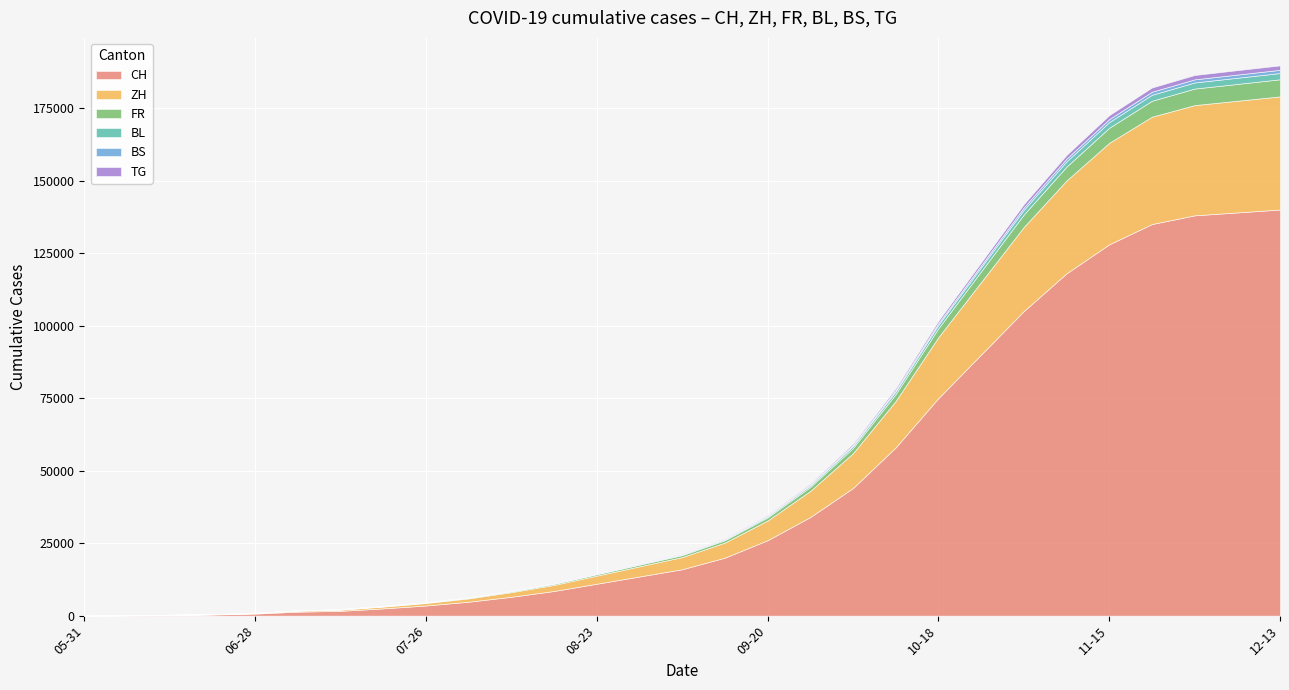

The value of TG at 2020-09-20 is 285. True or false?

True